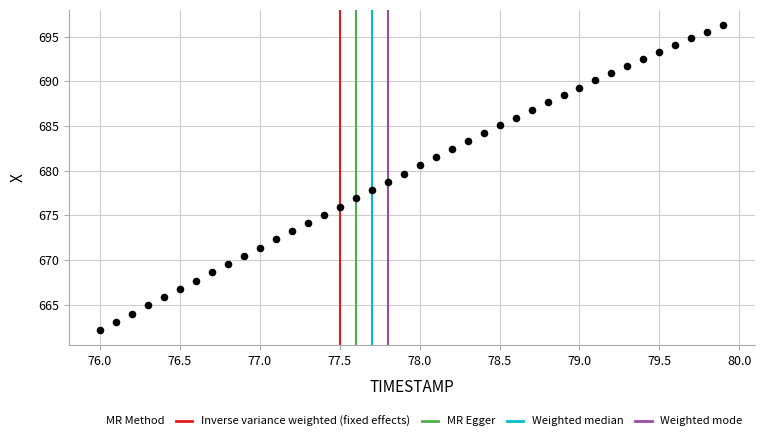

What is the range of Y values (max minus min)?

34.1